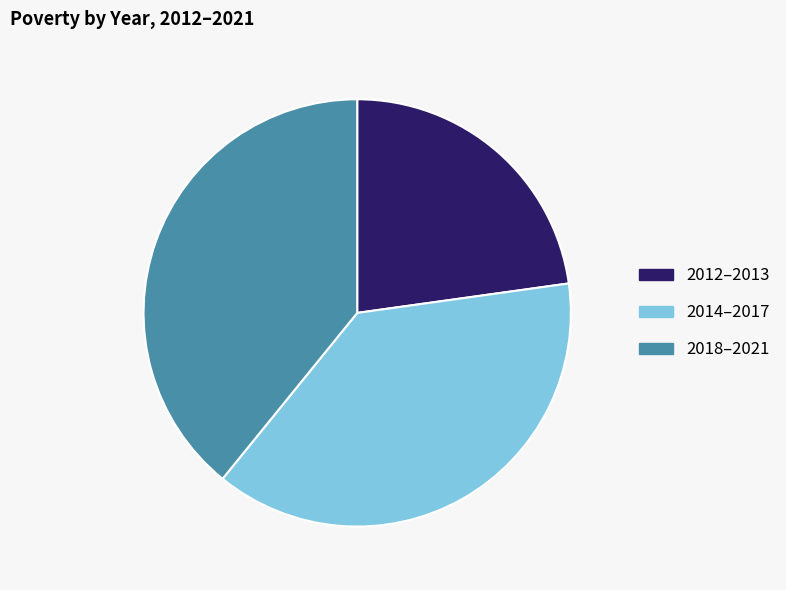

Is it true that 2014–2017 is 25% of the pie?

False